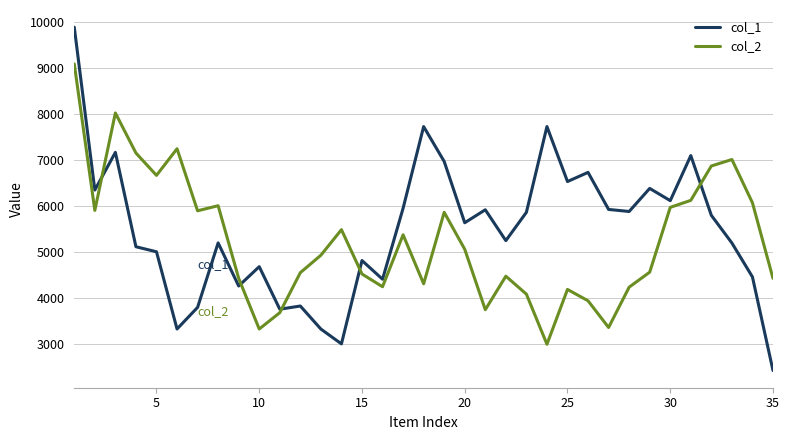

Does the chart have visible grid lines?

Yes